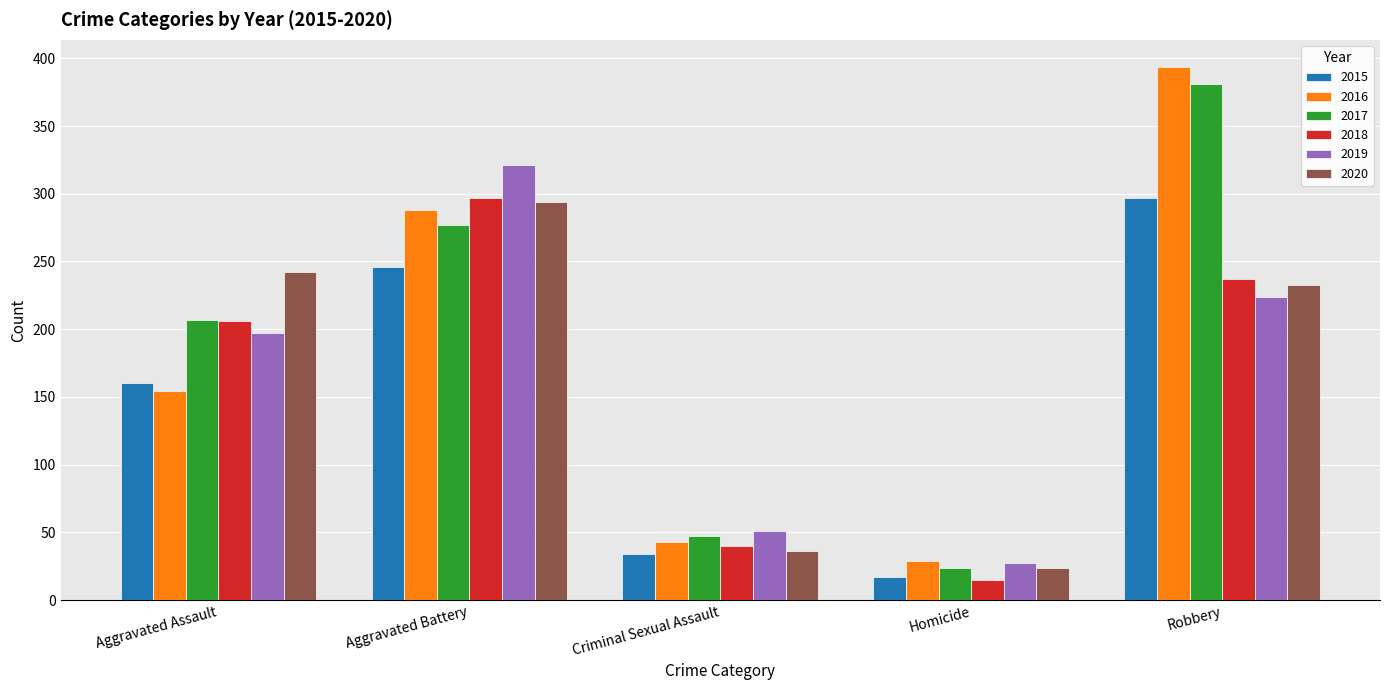

What is the difference between the maximum and minimum values in the 2017 series?

357